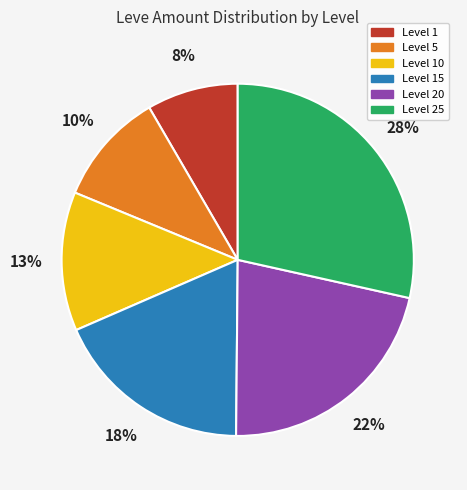

How many slices are in this pie chart?

6